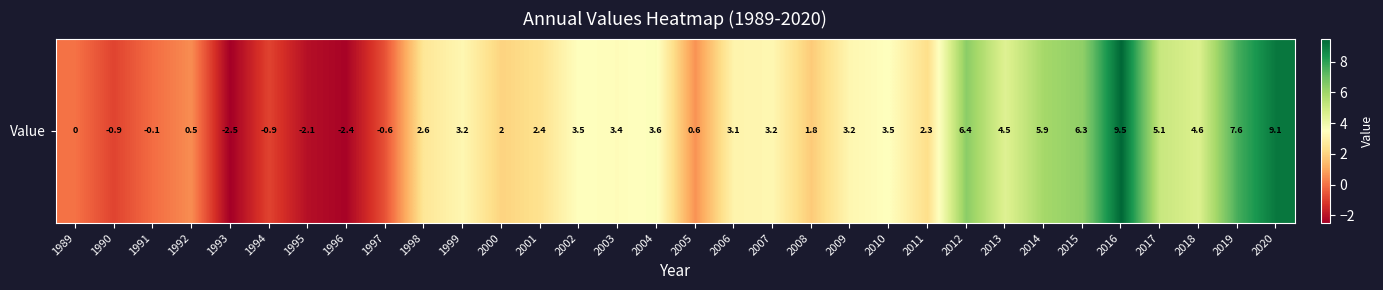

What is the ratio of the value at 2001 to the value at 2016?

0.3